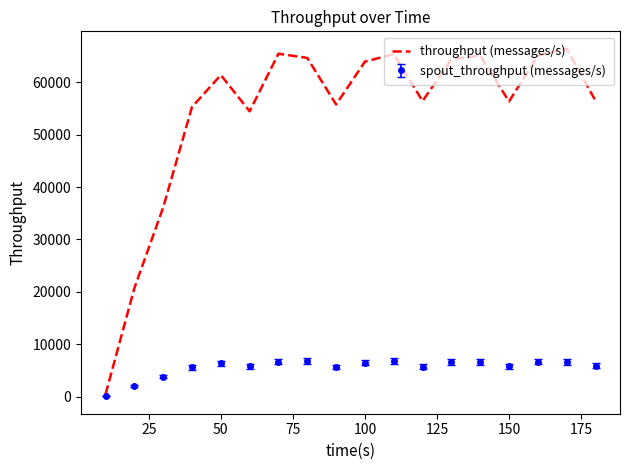

What is the highest value of the spout_throughput (messages/s) series?

6762